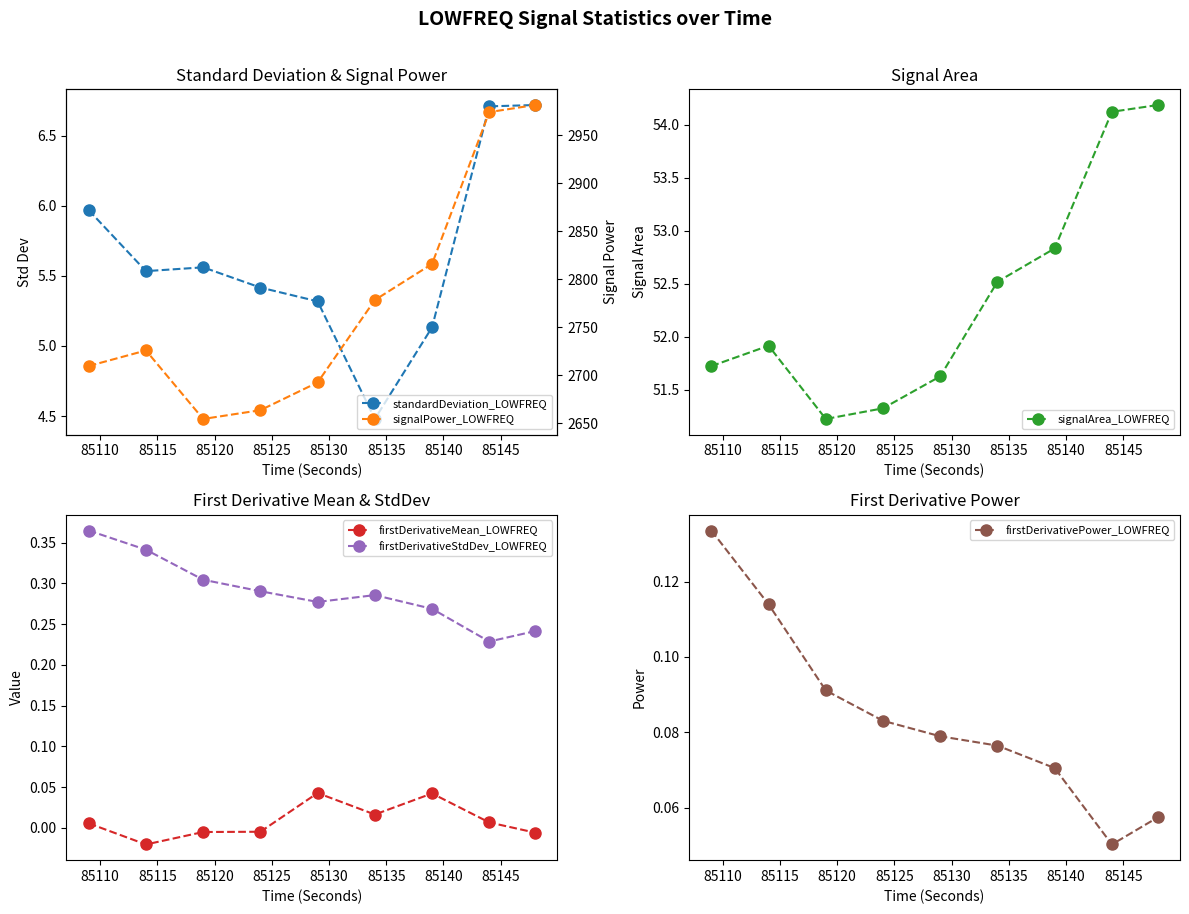

What is the value of the signalArea_LOWFREQ point at the 2nd from the left?

51.9